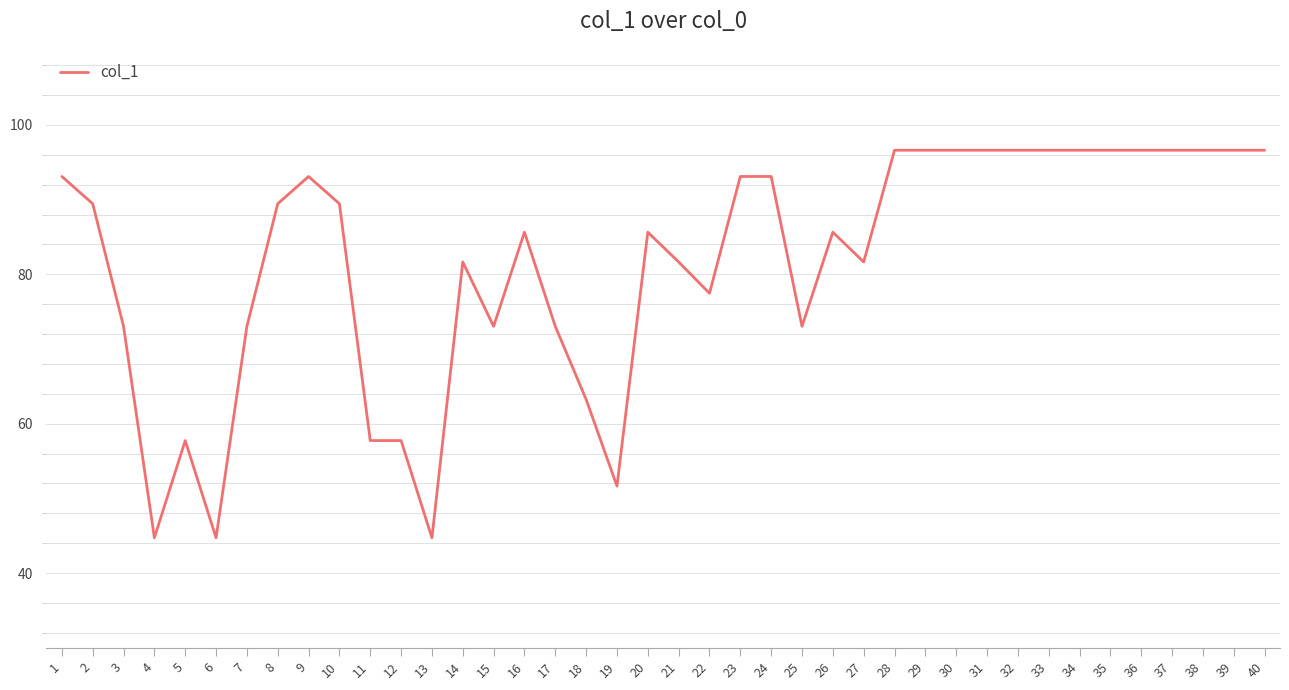

Is it true that the value at 34 is 173.4?

False